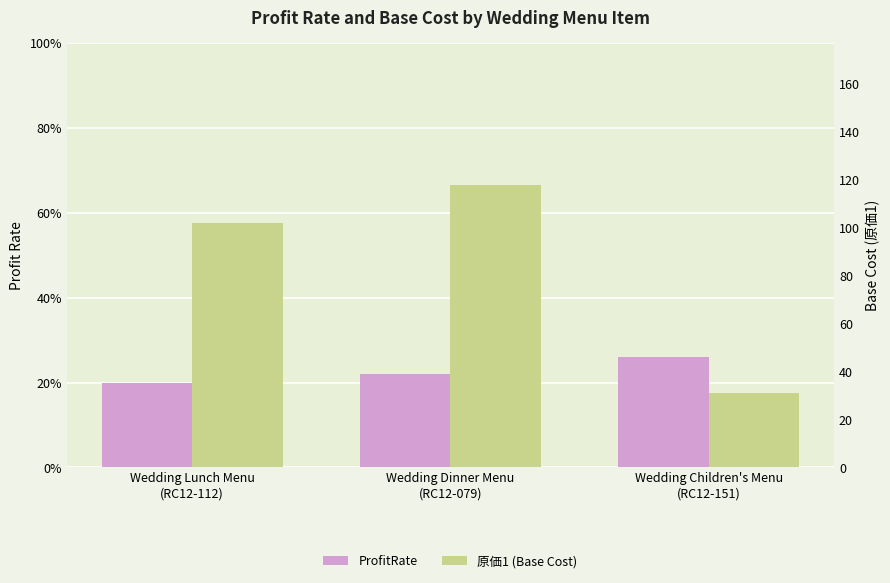

What is the label of the 3rd bar from the left?

Wedding Children's Menu
(RC12-151)